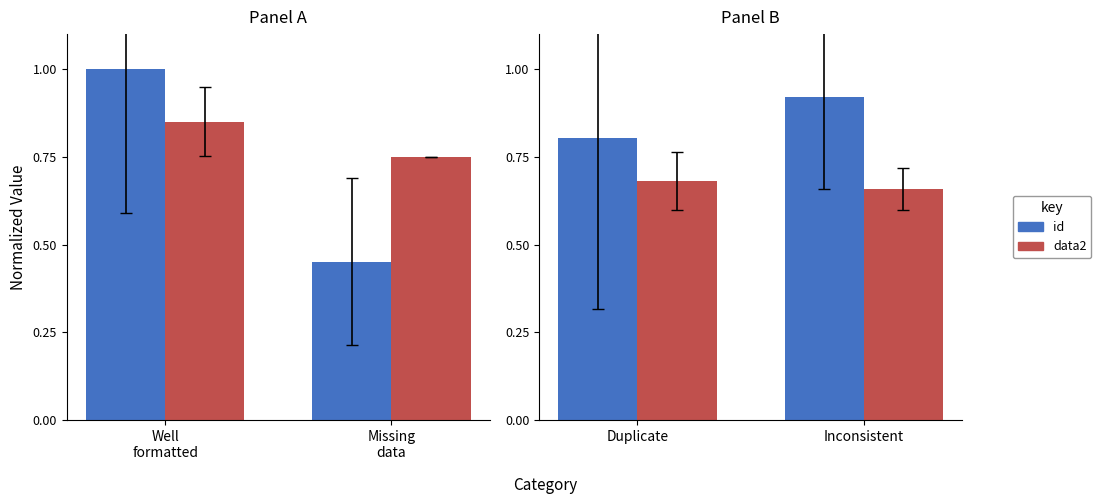

Which series has the widest spread of values?

id